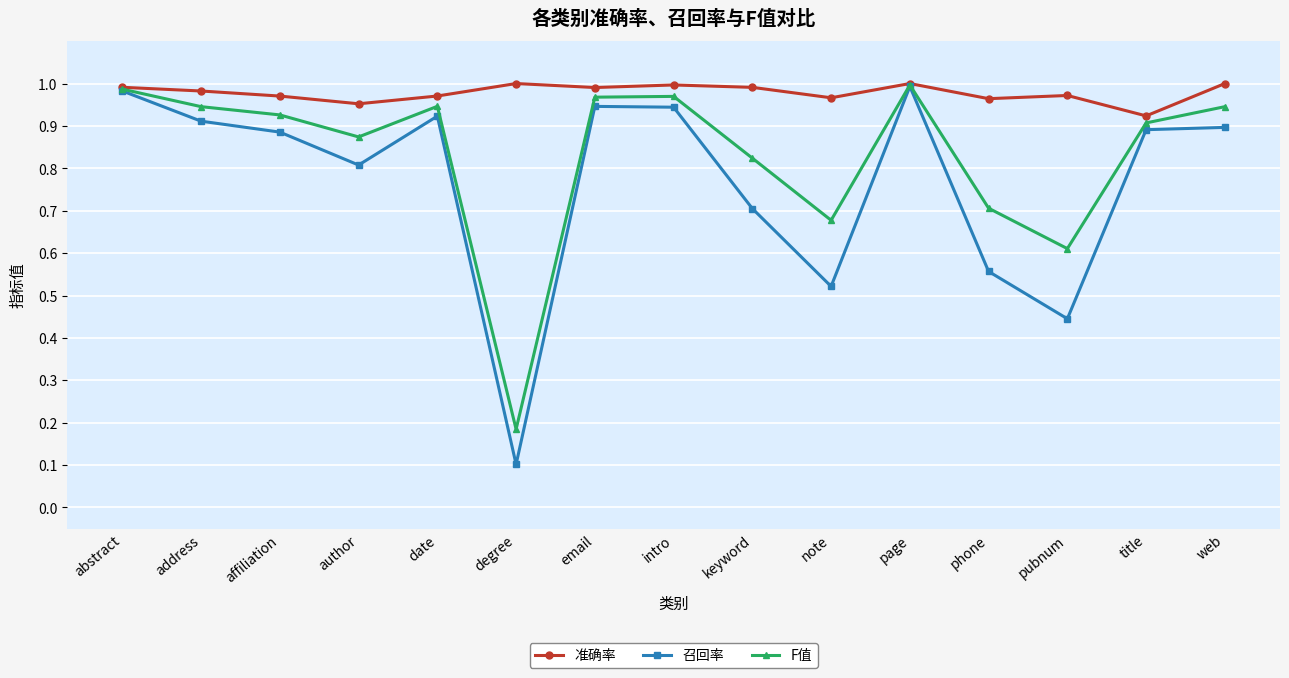

What is the label of the 1st point from the right?

web